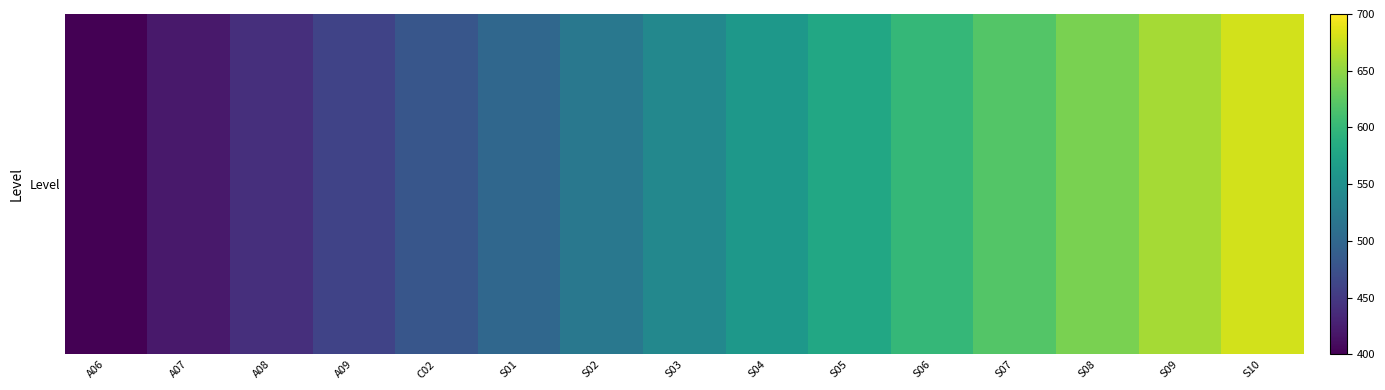

What is the sum of the values at S05 and S07?

1200